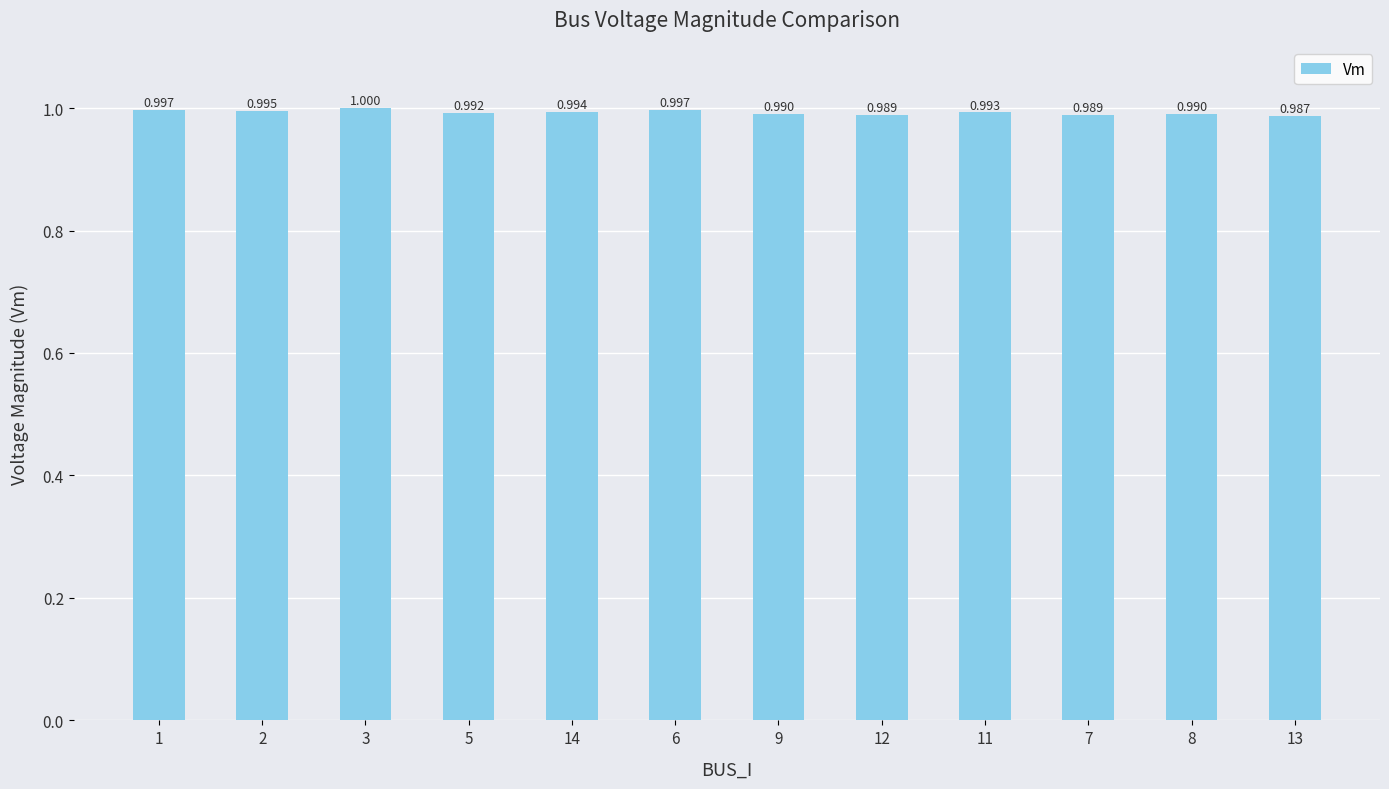

Which category has the highest value across all series?

3